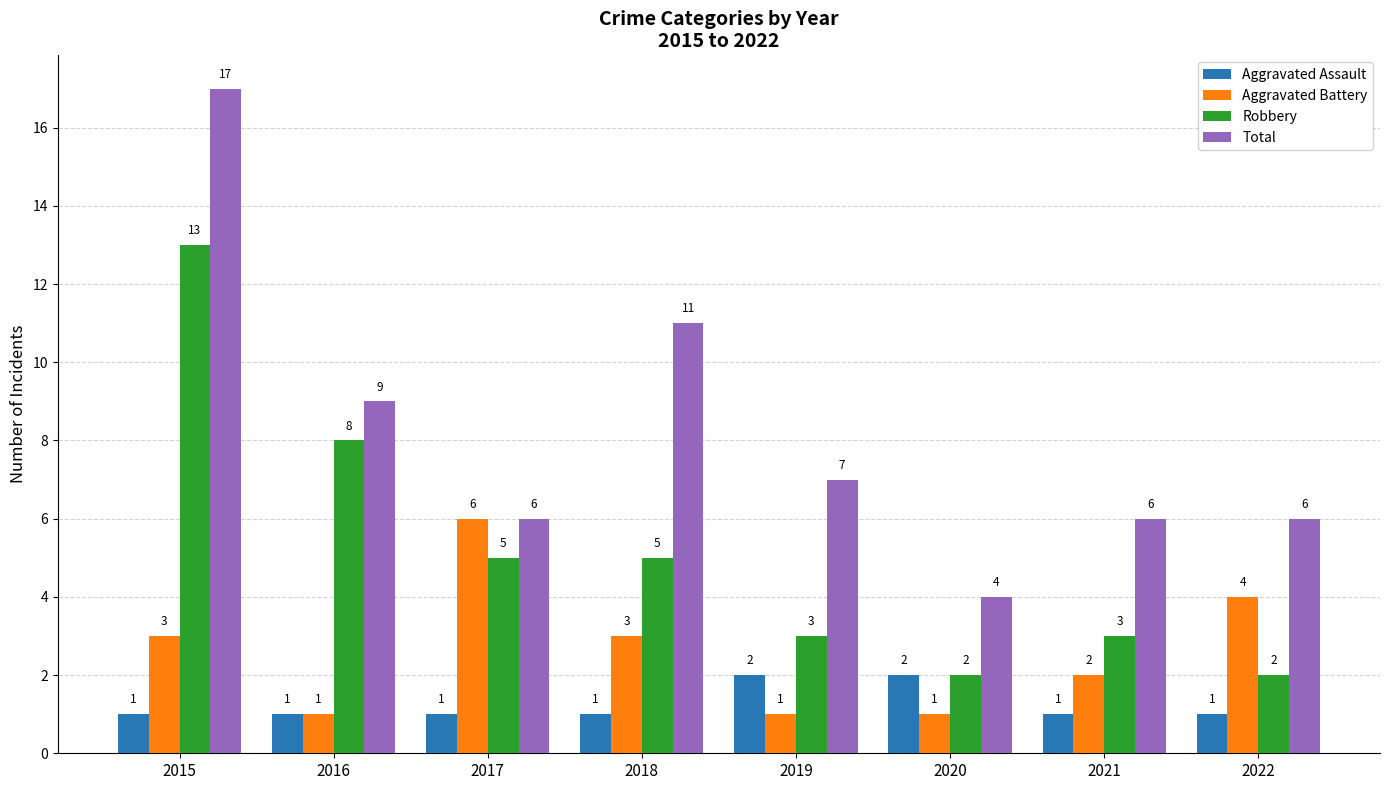

Which series changed the most between 2018 and 2021?

Total